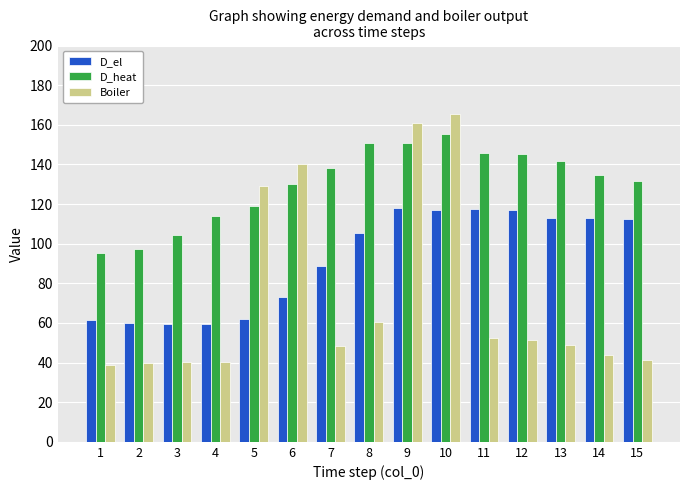

The value of Boiler at 10 is 165.2. True or false?

True